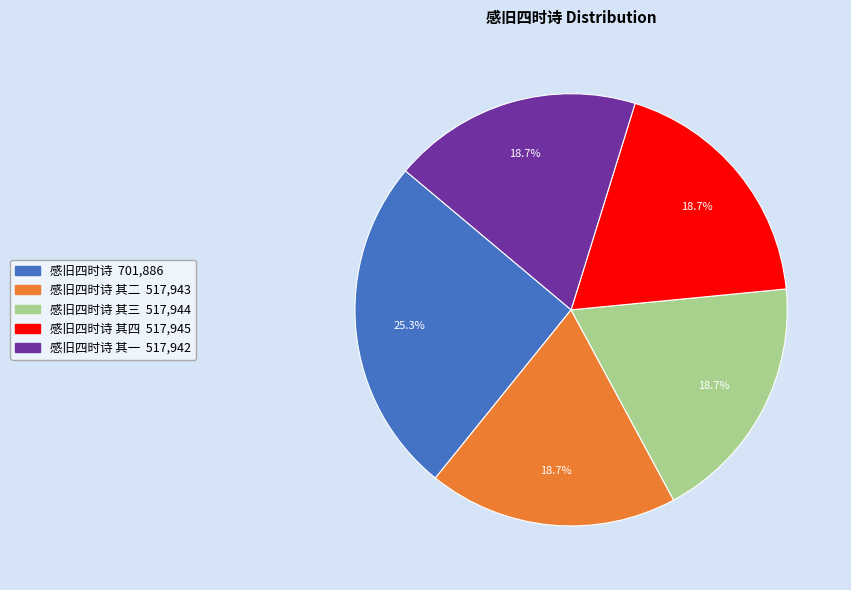

Does any single category account for the majority?

No